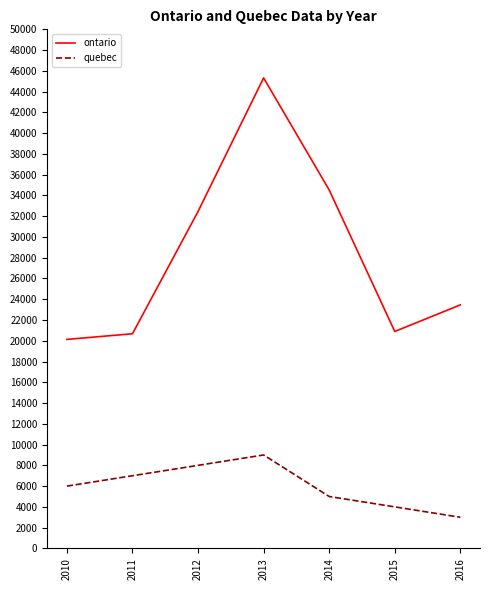

Reading left to right, what are all the values shown in this chart?

ontario: 20134	20675	32456	45321	34525	20897	23457
quebec: 6000	7000	8000	9000	5000	4000	3000